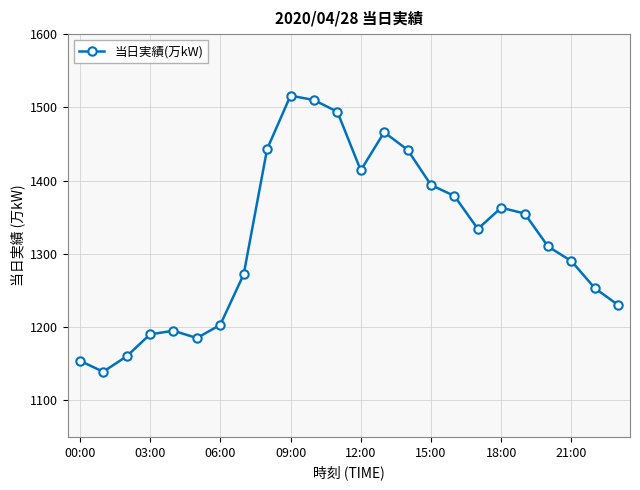

What is the greatest value displayed?

1516